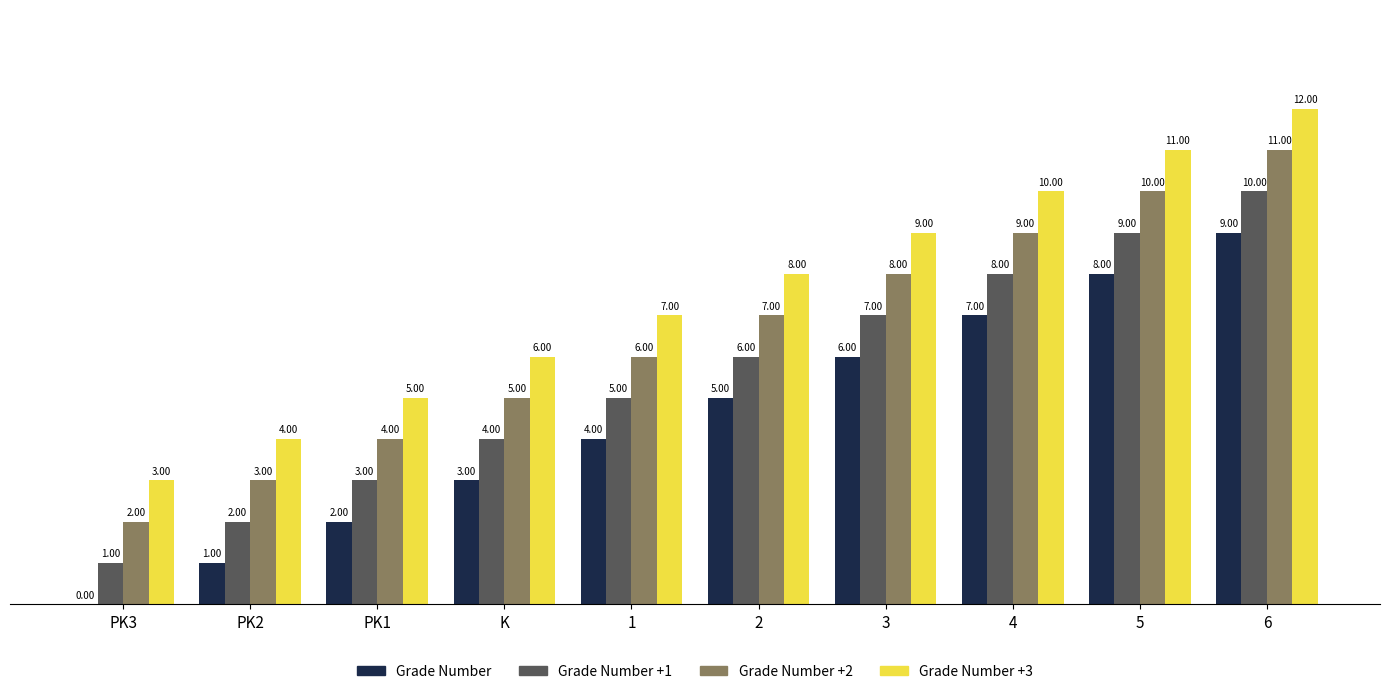

At which category is the sum across all series the highest?

6